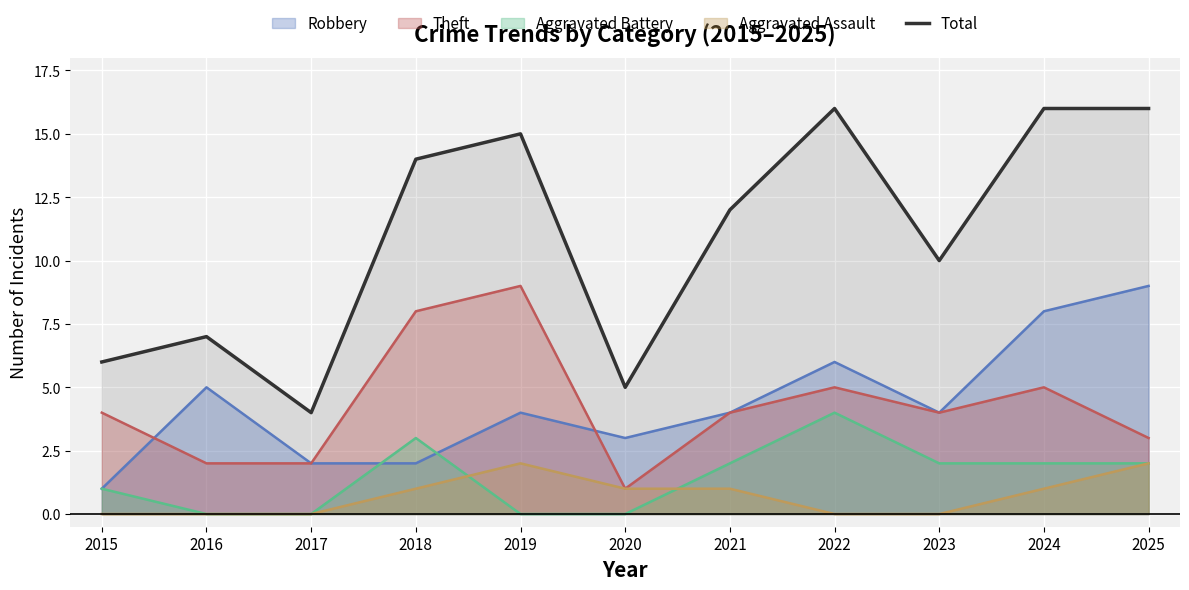

The chart shows a value of 16 at 2025. True or false?

True